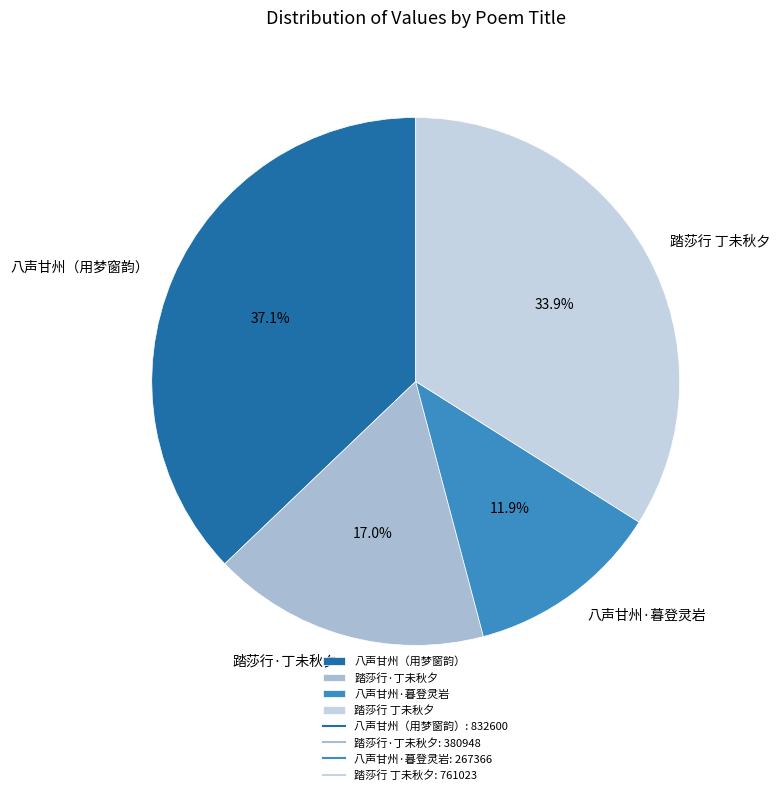

Do 八声甘州·暮登灵岩 and 踏莎行 丁未秋夕 together represent more than half of the pie?

No